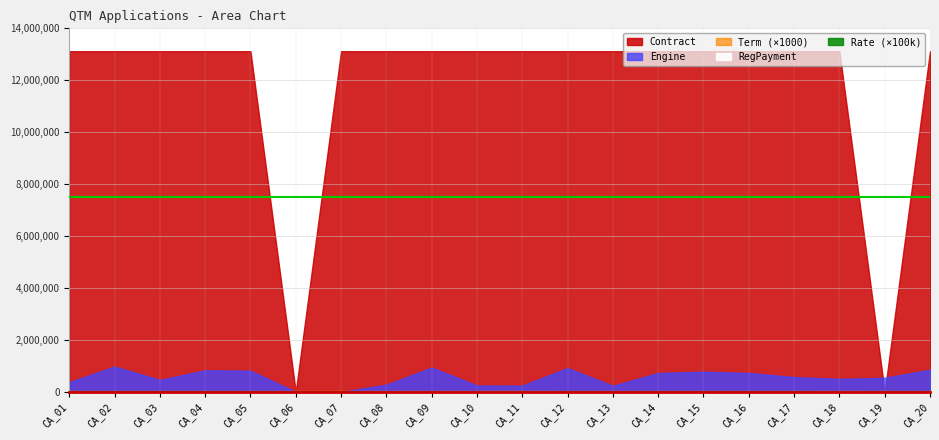

Reading right to left, transcribe all the data shown in this chart.

RegPayment: 1340.9	1340.9	0.0	1340.7	1343.8	1536.9	1340.9	355.8	1530.4	0.0	0.0	0.0	0.0	0.0	1298.6	943.6	0.0	0.0	1340.9	1066.6
Engine: 850189.0	539901.0	497897.0	567942.0	723678.0	774559.0	724664.0	231125.0	916141.0	238366.0	241423.0	933716.0	271506.0	0.0	0.0	812846.0	828853.0	457323.0	972531.0	371886.0
Rate: 0.1	0.1	0.0	0.1	0.1	0.1	0.1	0.1	0.1	0.0	0.0	0.0	0.0	0.0	0.1	0.1	0.1	0.1	0.1	0.1
Term: 36.0	36.0	36.0	36.0	36.0	36.0	36.0	36.0	36.0	36.0	36.0	36.0	36.0	36.0	36.0	36.0	36.0	36.0	36.0	36.0
Contract: 13118713.0	0.0	13118712.0	13118711.0	13118735.0	13118710.0	13118709.0	13118708.0	13118707.0	13118706.0	13118705.0	13118704.0	13118703.0	13118702.0	0.0	13118699.0	13118698.0	13118697.0	13118696.0	13118694.0